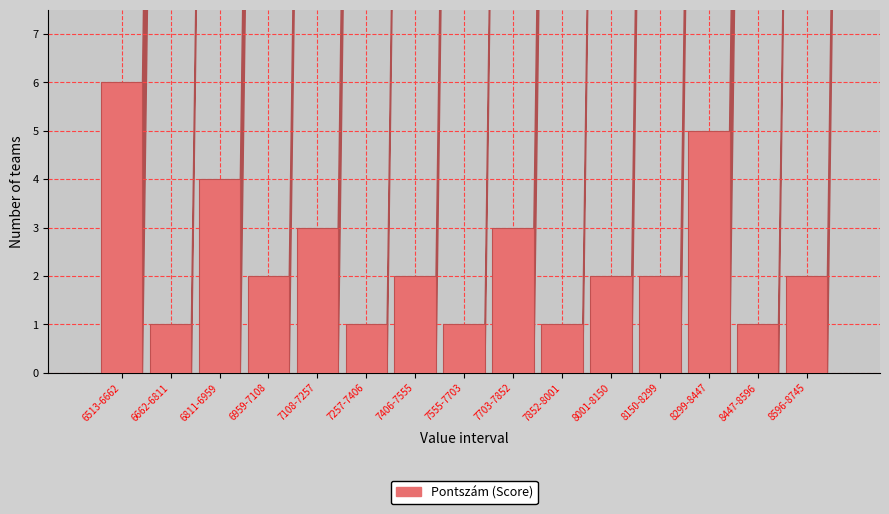

Reading left to right, extract all data points from this chart.

6513-6662=6	6662-6811=1	6811-6959=4	6959-7108=2	7108-7257=3	7257-7406=1	7406-7555=2	7555-7703=1	7703-7852=3	7852-8001=1	8001-8150=2	8150-8299=2	8299-8447=5	8447-8596=1	8596-8745=2